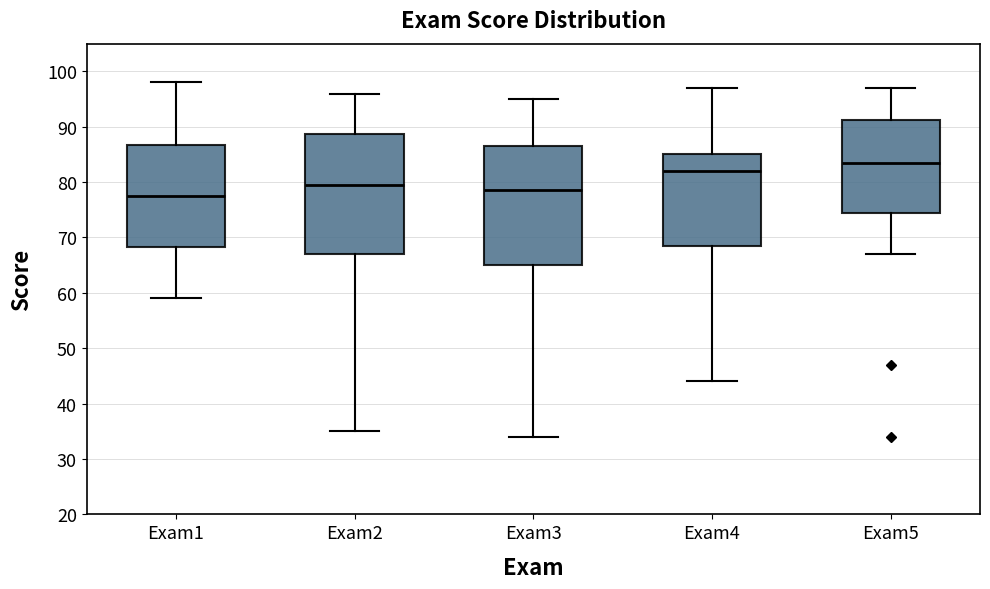

Reading left to right, transcribe this box plot: for each box, give where its median line is, the range the box spans, and where its two whiskers end, as read against the y-axis. The values are not printed on the chart, so give them approximately, as read against the axis.

Exam1: median 78, box 68 to 87, whiskers 59 to 98
Exam2: median 80, box 67 to 89, whiskers 35 to 96
Exam3: median 79, box 65 to 87, whiskers 34 to 95
Exam4: median 82, box 69 to 85, whiskers 44 to 97
Exam5: median 84, box 75 to 91, whiskers 67 to 97